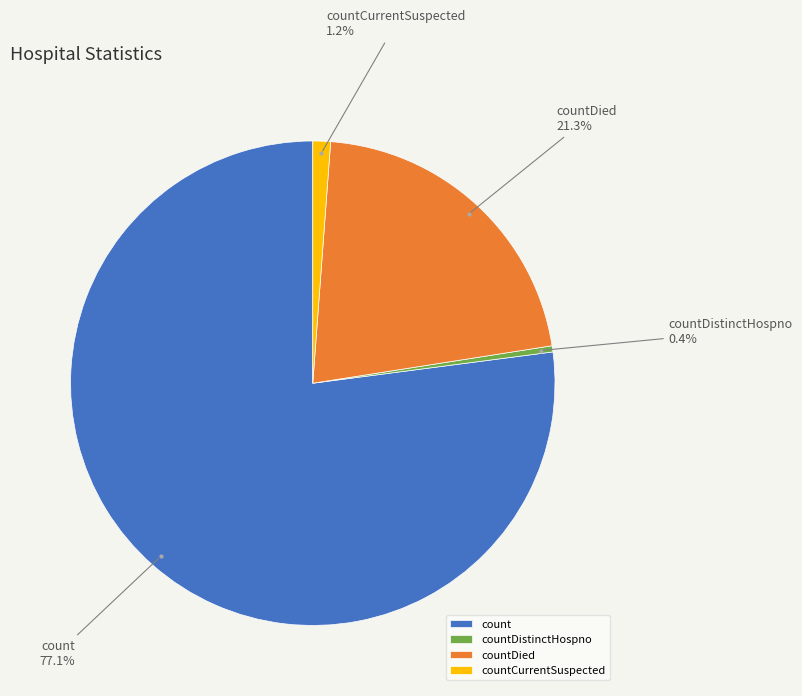

Count the number of slices in the pie.

4